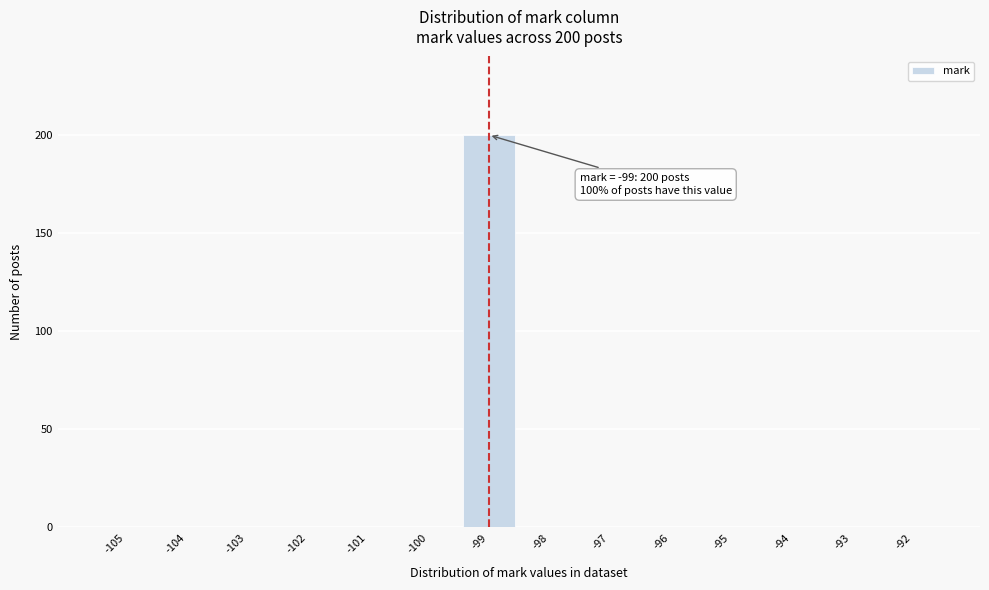

Reading left to right, list all the values displayed in this chart.

-105=0	-104=0	-103=0	-102=0	-101=0	-100=0	-99=200	-98=0	-97=0	-96=0	-95=0	-94=0	-93=0	-92=0